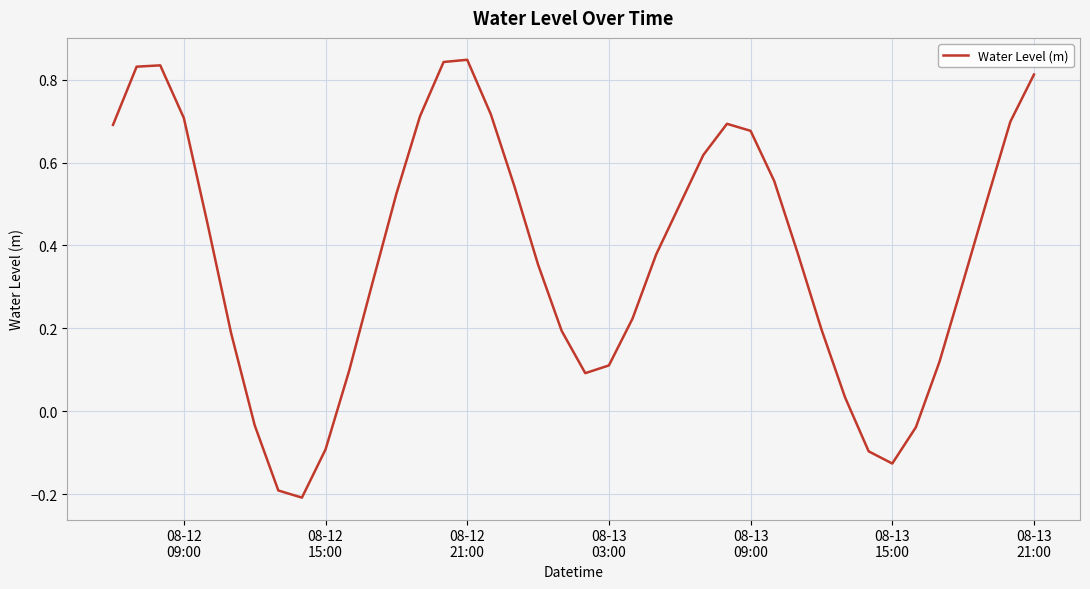

What is the difference between the maximum and minimum values?

1.1